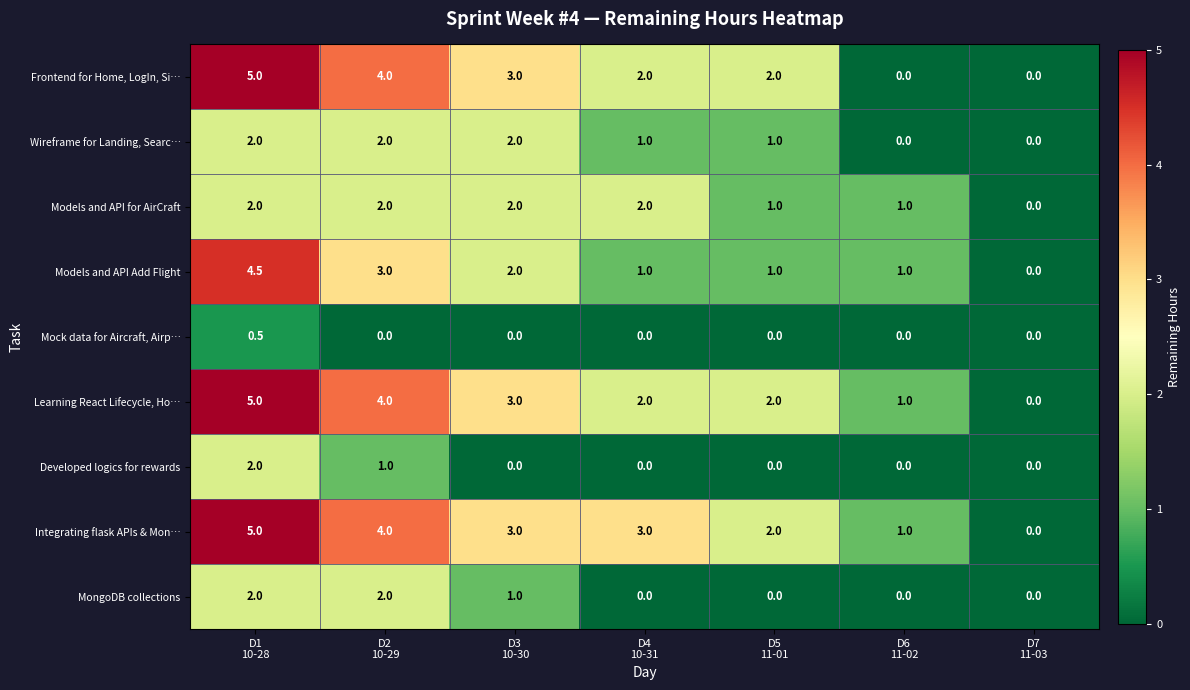

How many Wireframe for Landing, Searc… values are between 0 and 2?

7